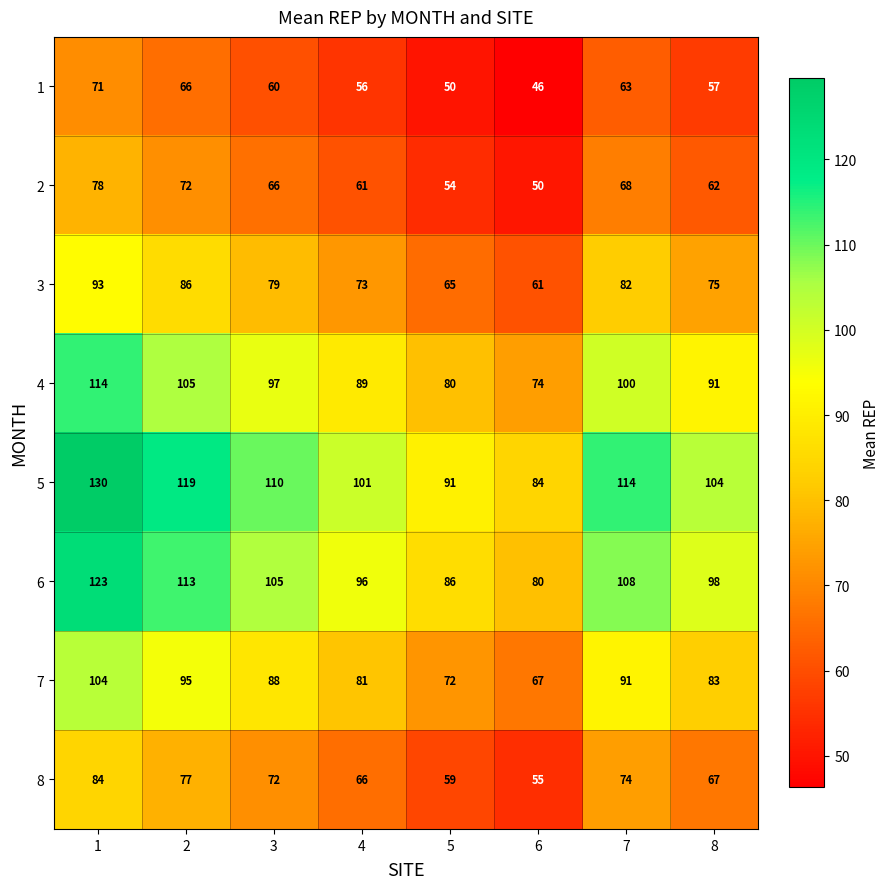

Which series changed the most between 3 and 7?

5